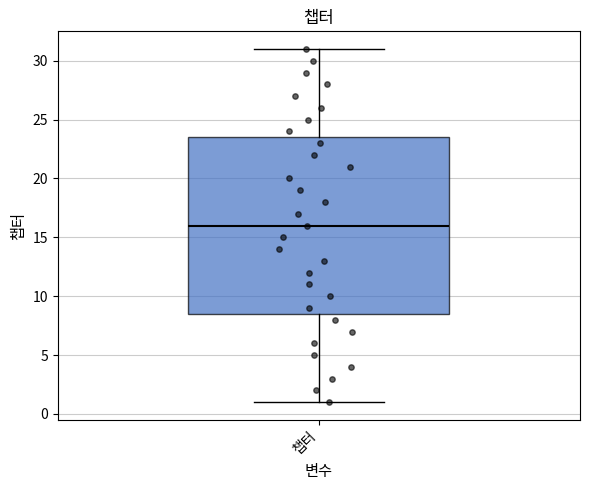

Where does the median line of the box for 챕터 sit on the y-axis? The values are not printed on the chart, so give them approximately, as read against the axis.

16.0